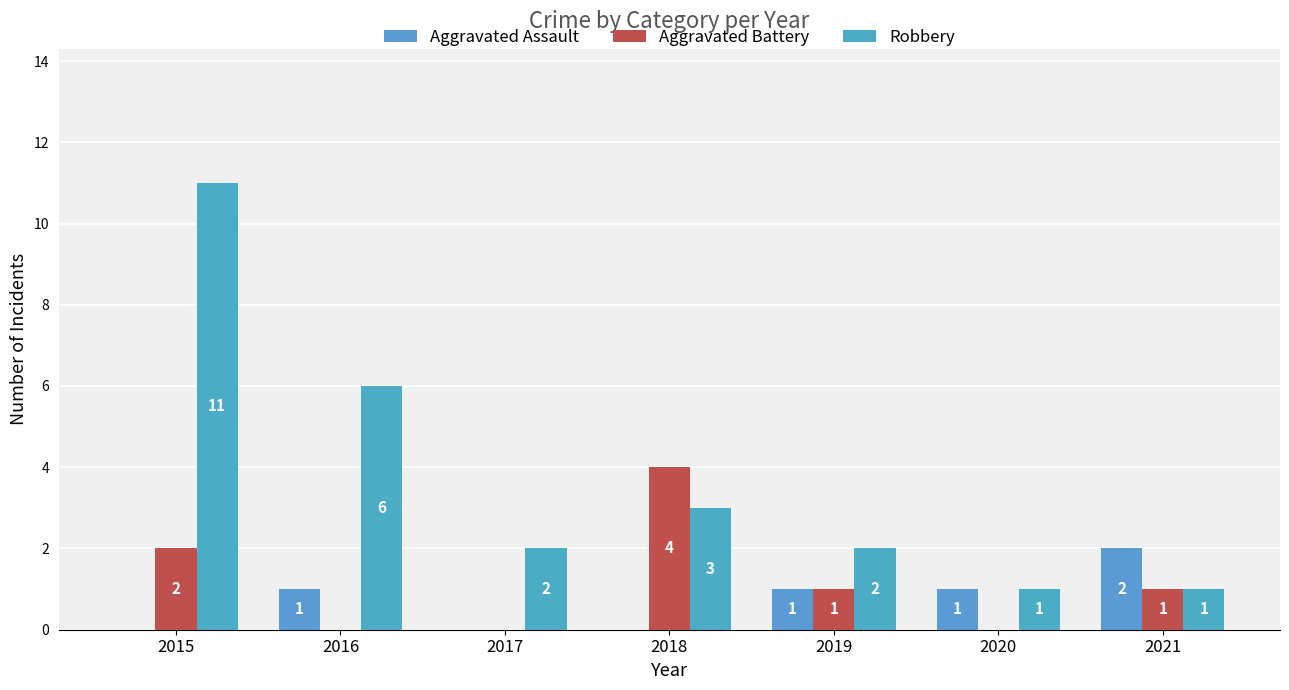

What is the average value of the Robbery series?

4